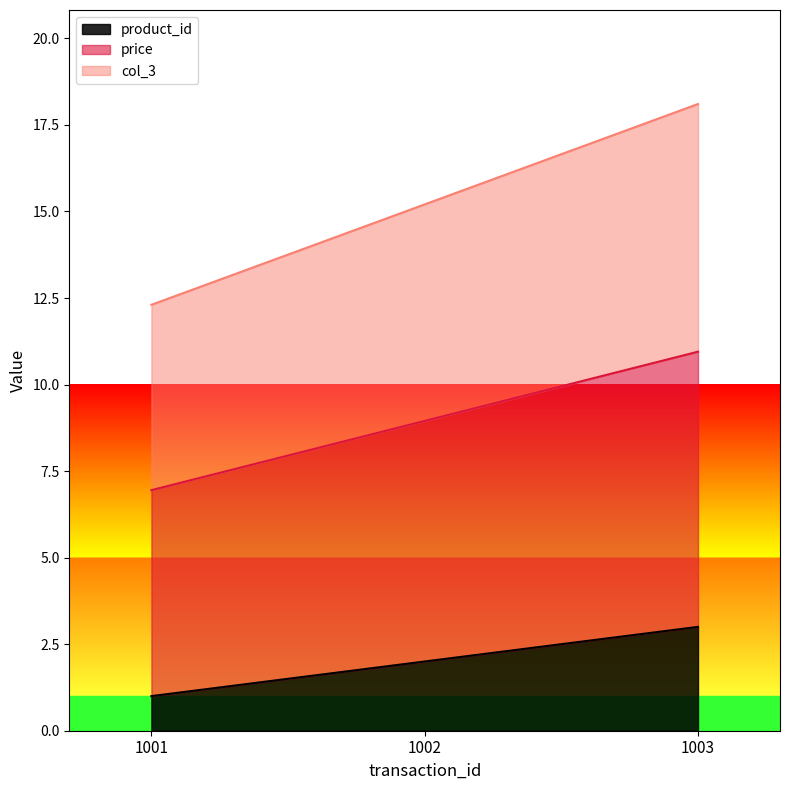

How many price values are between 6 and 10?

2